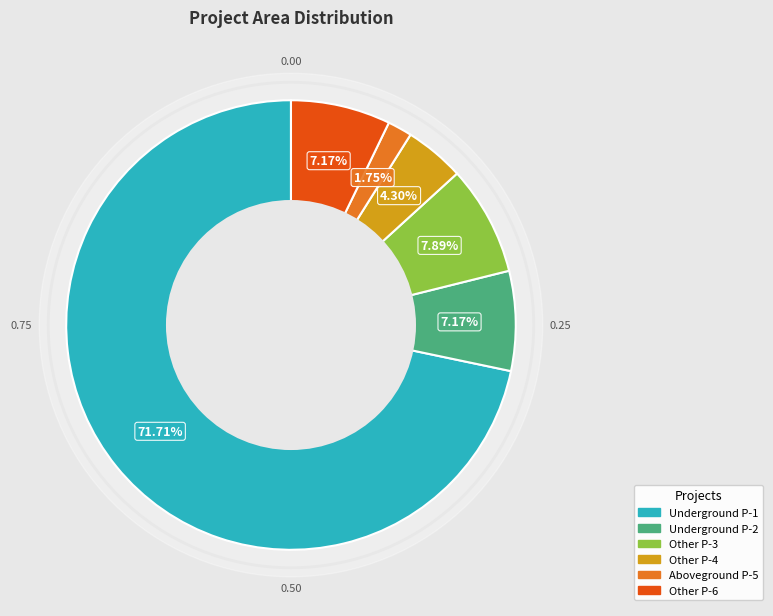

Is there a majority slice in this chart?

Yes